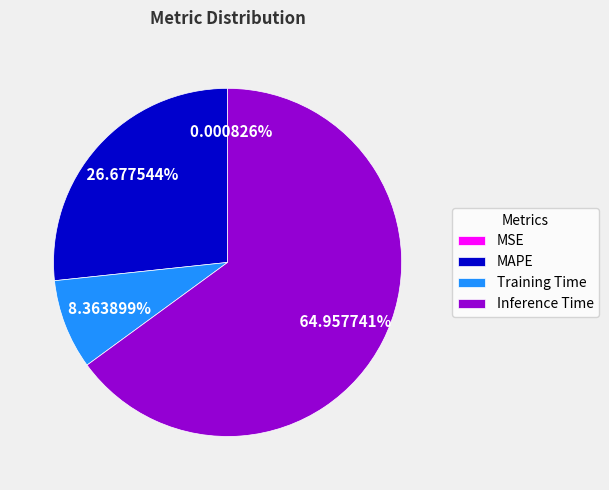

Is the sum of Training Time and Inference Time greater than half?

Yes